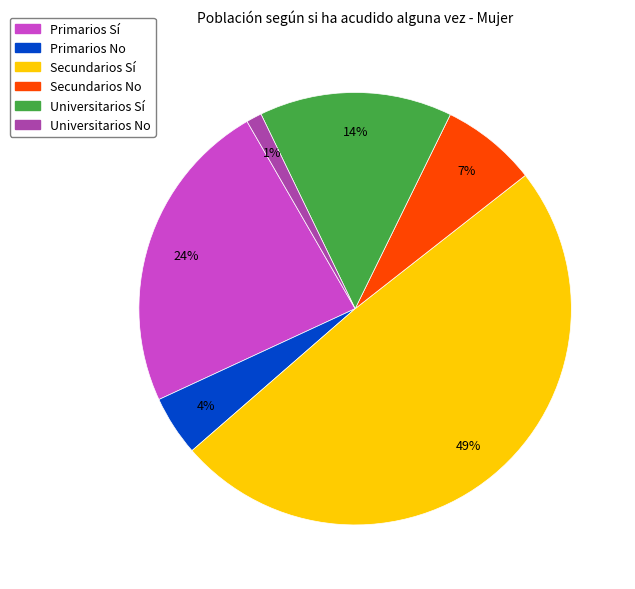

Which has a higher value, Primarios No or Universitarios Sí?

Universitarios Sí